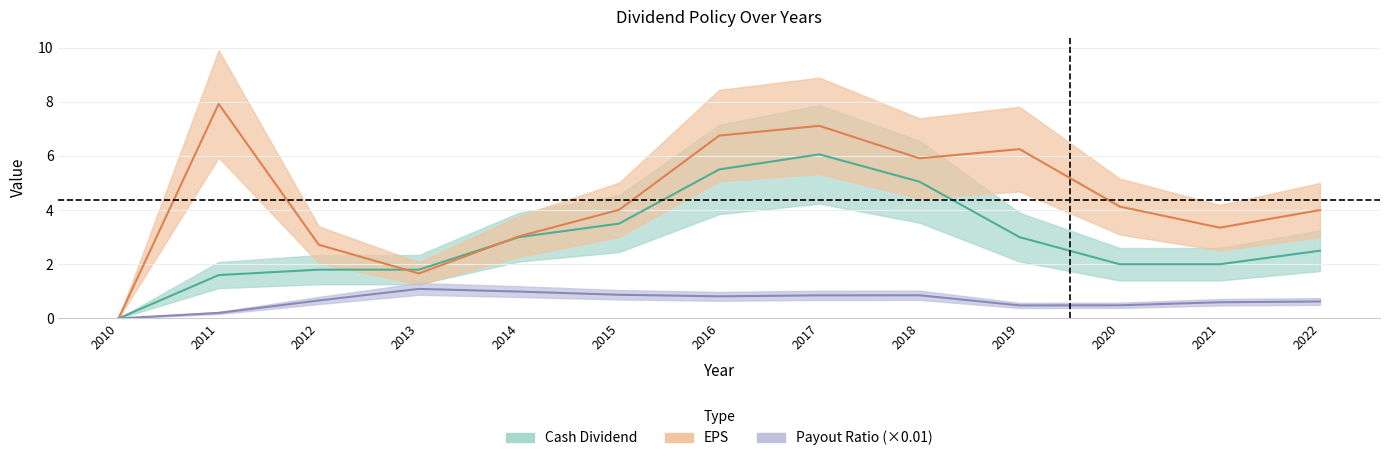

What are all the series names shown in the legend?

cash_dividend, eps, payout_ratio